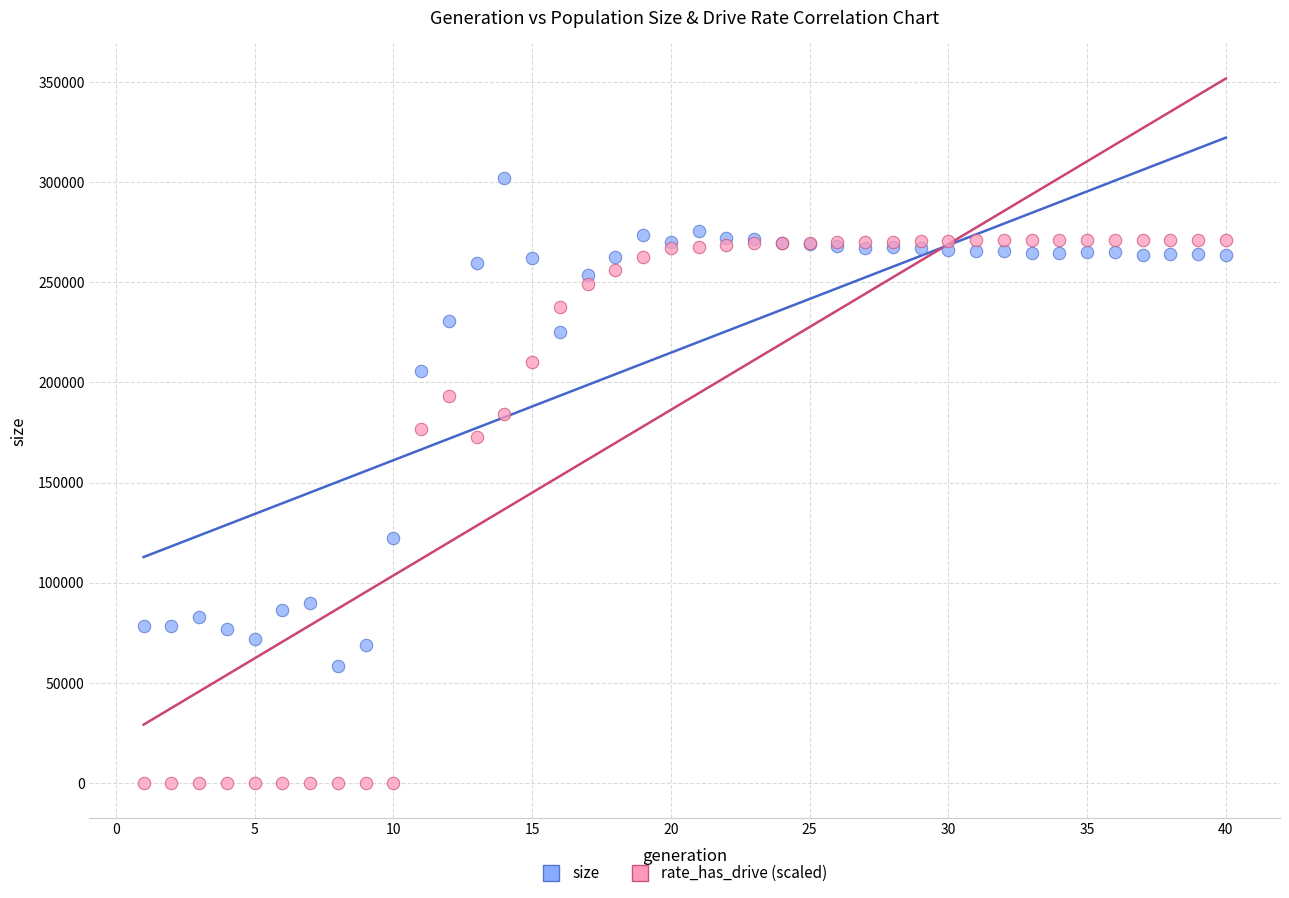

What are all the series names shown in the legend?

size, rate_has_drive (scaled)